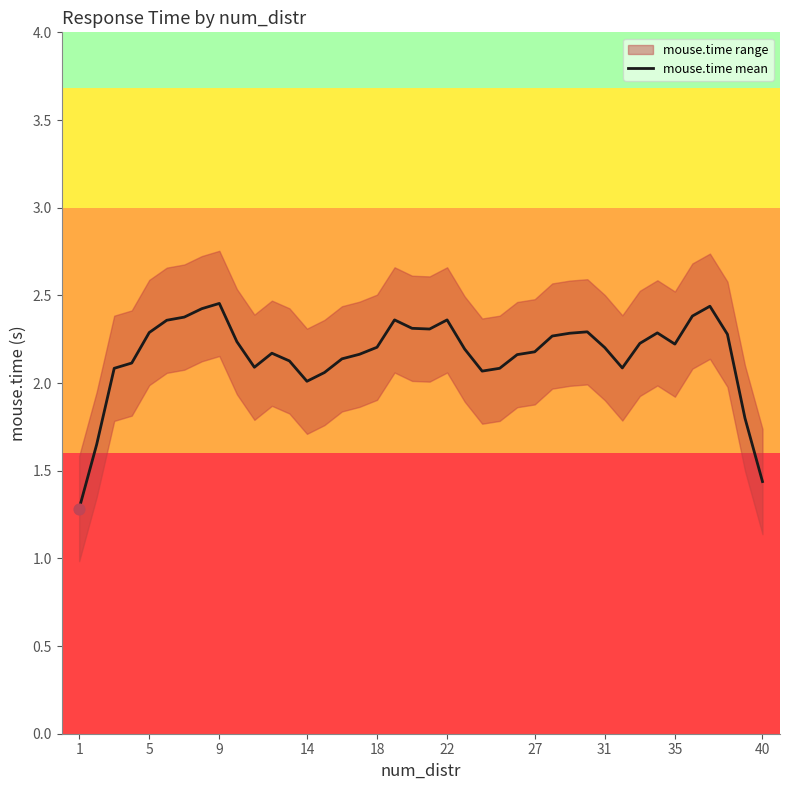

Is it true that mouse.time mean equals 2.2 at 18?

True